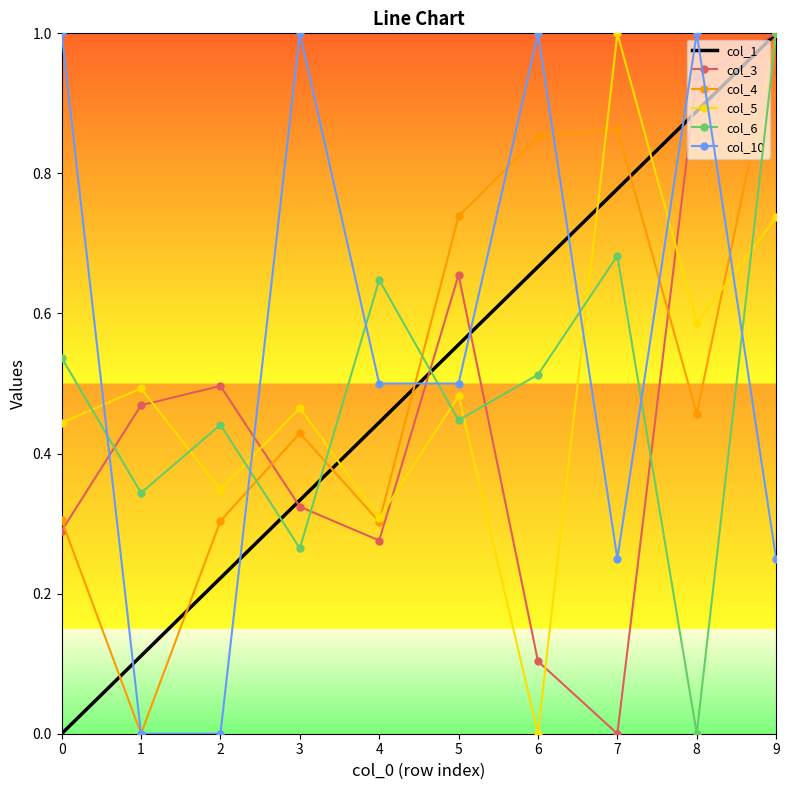

Which series changed the most between 0 and 6?

col_1